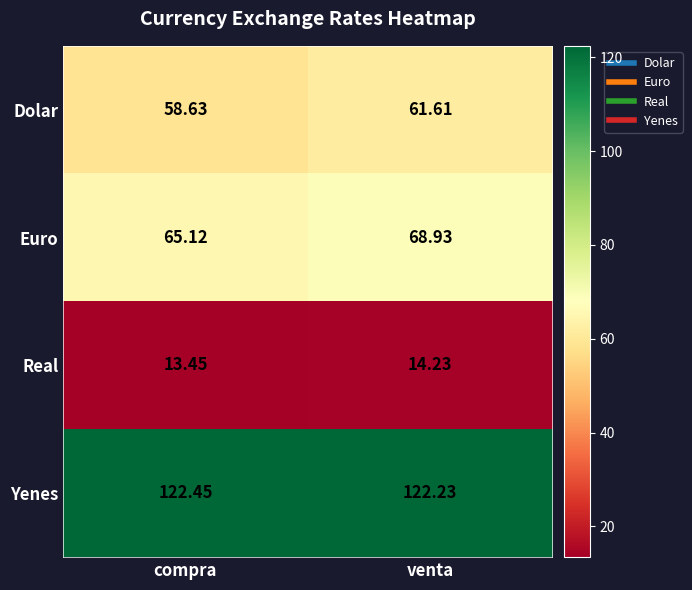

At which label does Euro reach its minimum?

compra